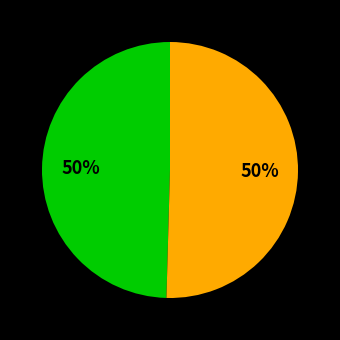

To the nearest percent, what is the average slice percentage?

50%